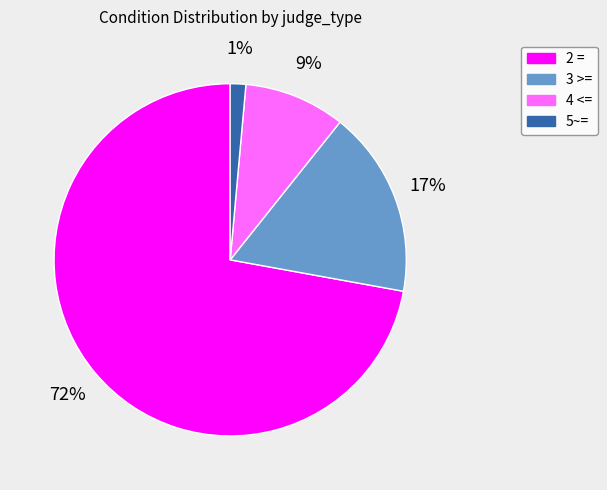

To the nearest percent, what percentage of the pie is 4 <=?

9%